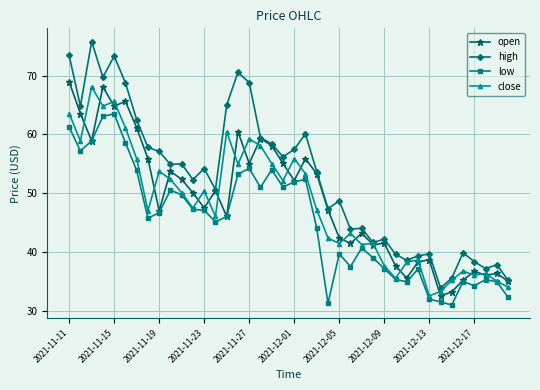

At how many categories does at least one series exceed 63?

9